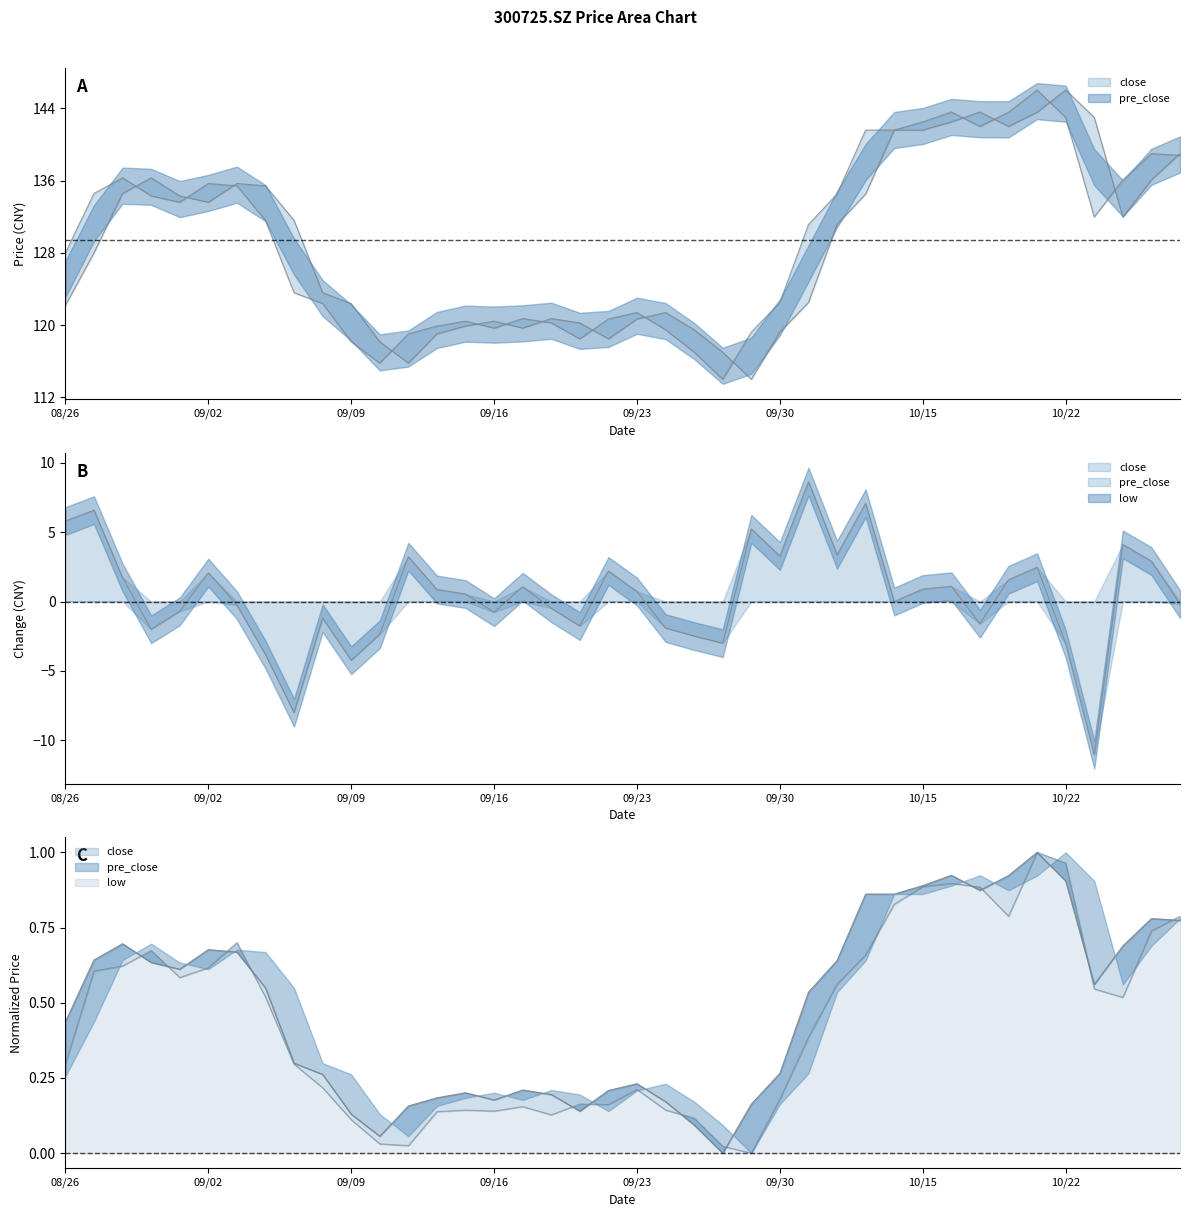

What is the sum of the close values at 20201027 and 20200923?

260.4